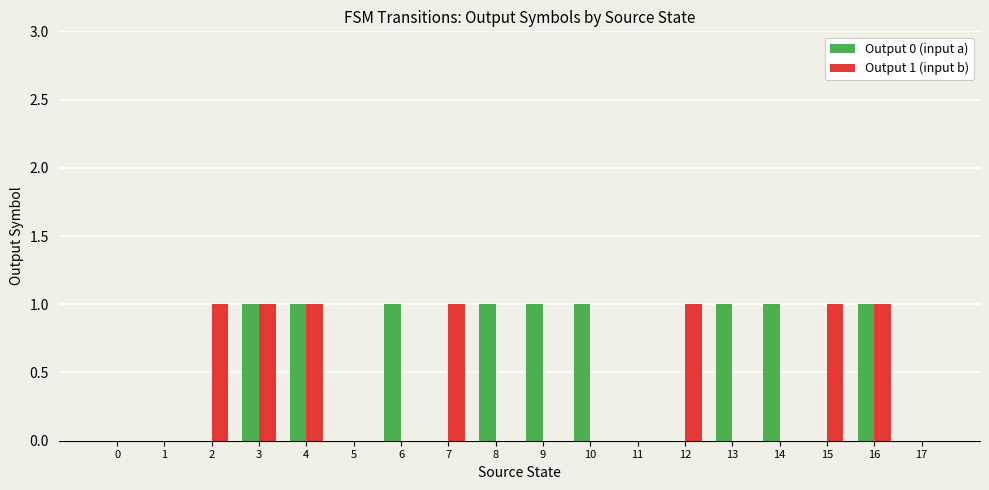

Is the value of Output 0 (input a) at 10 greater than the value of Output 1 (input b) at 13?

Yes